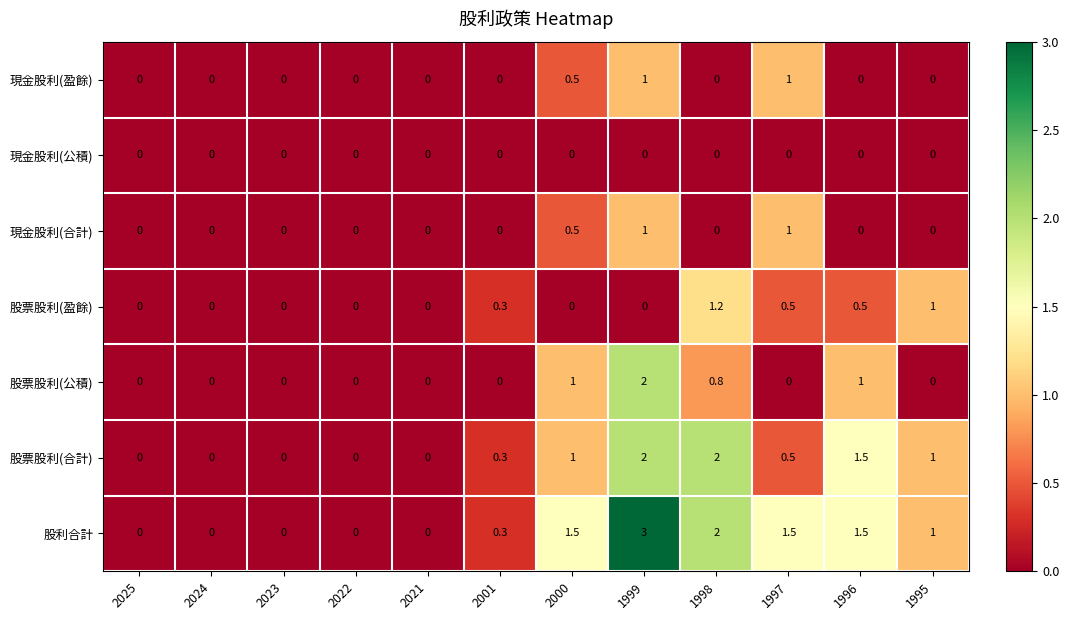

What is the average value of the 股票股利(合計) series?

0.7